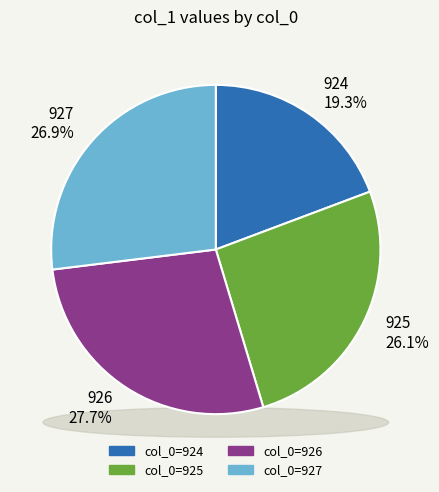

Is there any slice that represents more than half of the pie?

No